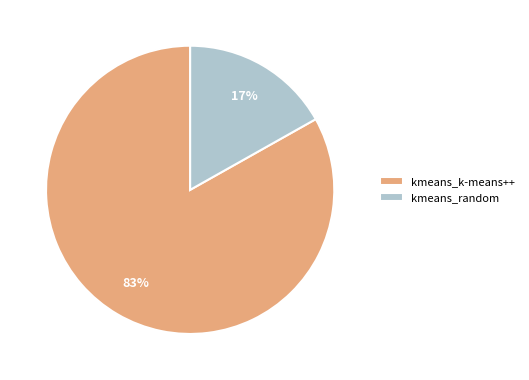

To the nearest percent, what is the combined percentage of kmeans_random and kmeans_k-means++?

100%